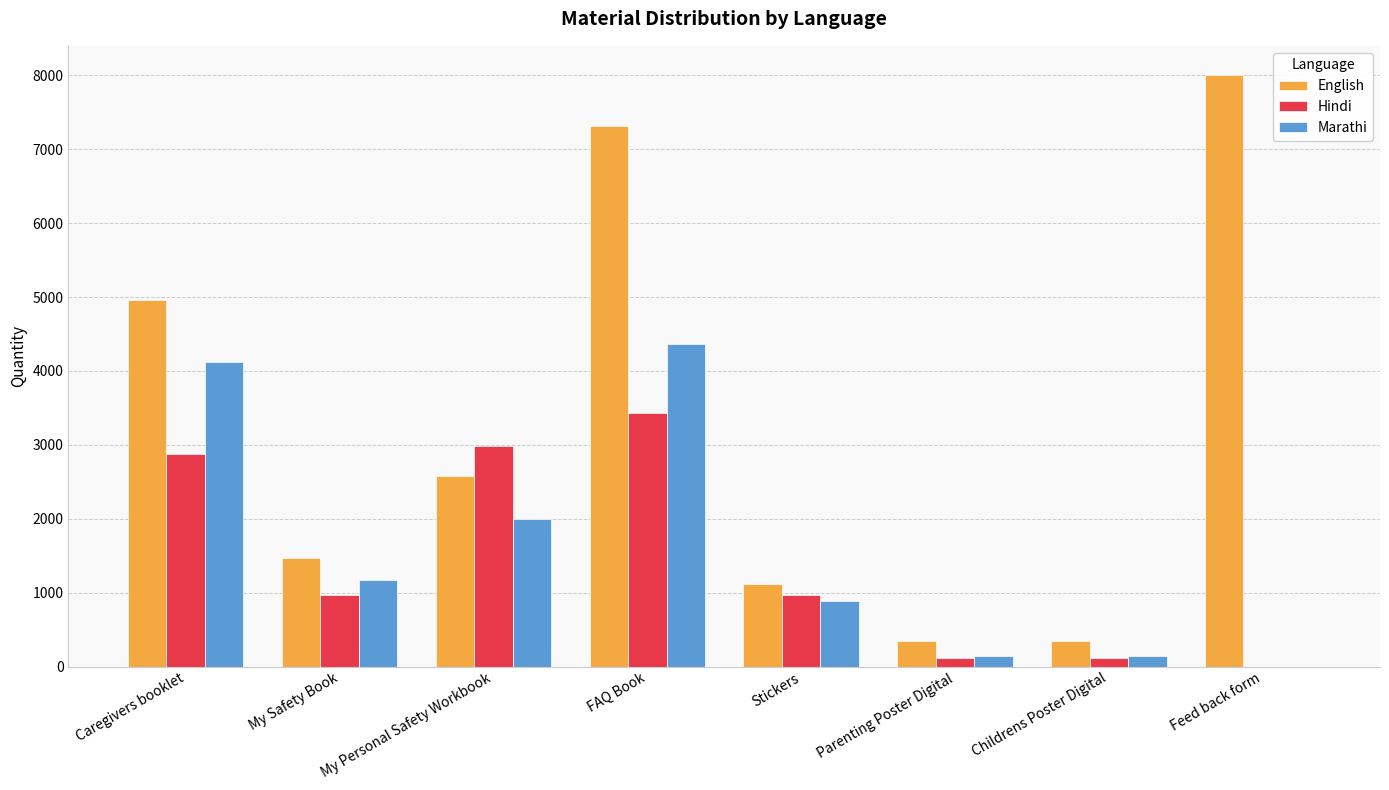

Is the value of Hindi at Parenting Poster Digital greater than the value of English at Caregivers booklet?

No